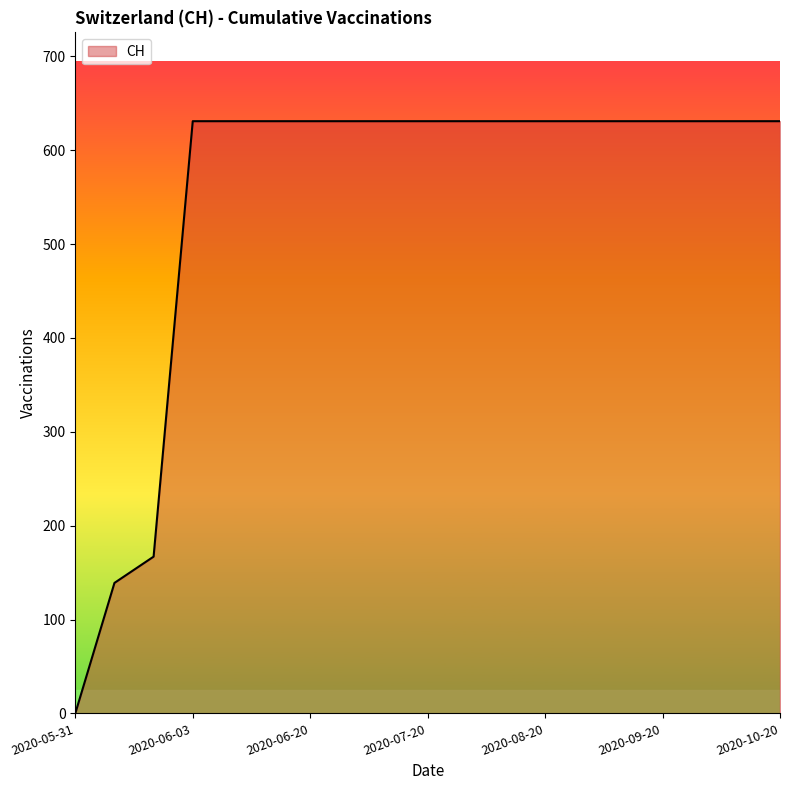

What is the greatest value displayed?

631